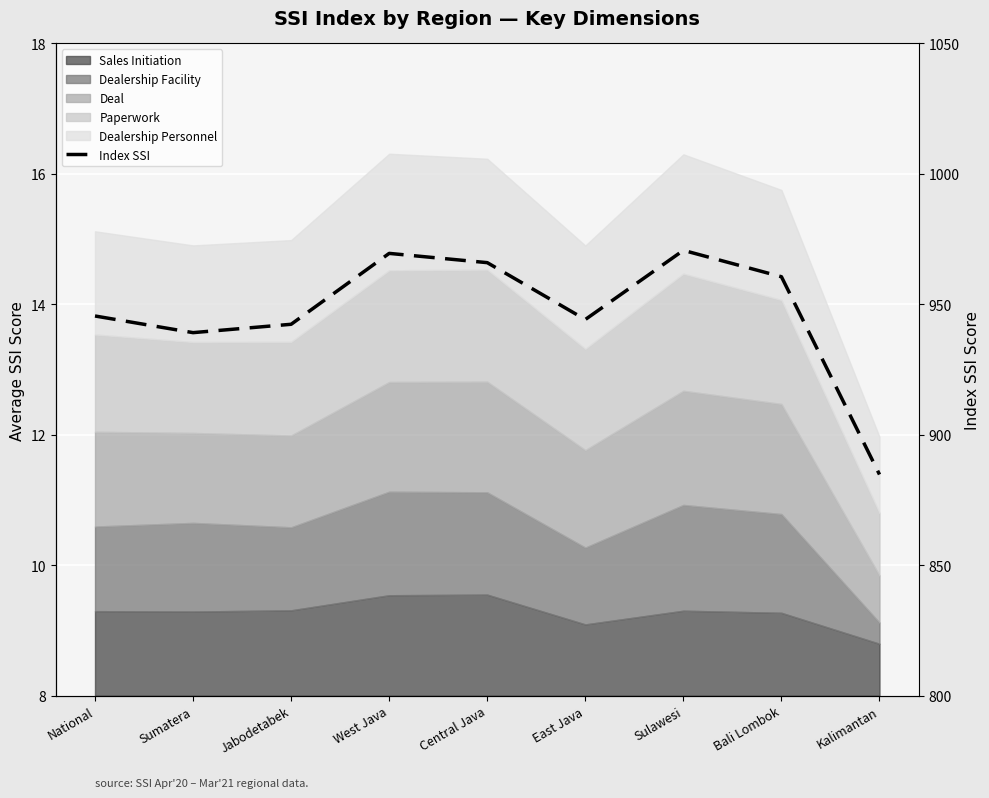

Rank the categories by value from lowest to highest.

Kalimantan, Sumatera, Jabodetabek, East Java, National, Bali Lombok, Central Java, West Java, Sulawesi